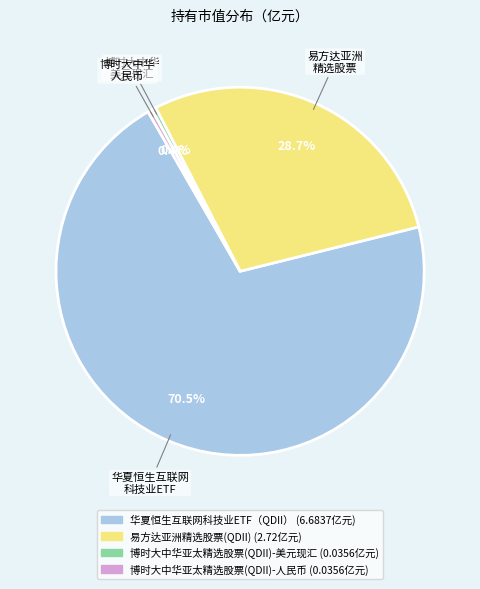

Which category accounts for the majority?

华夏恒生互联网科技业ETF（QDII）